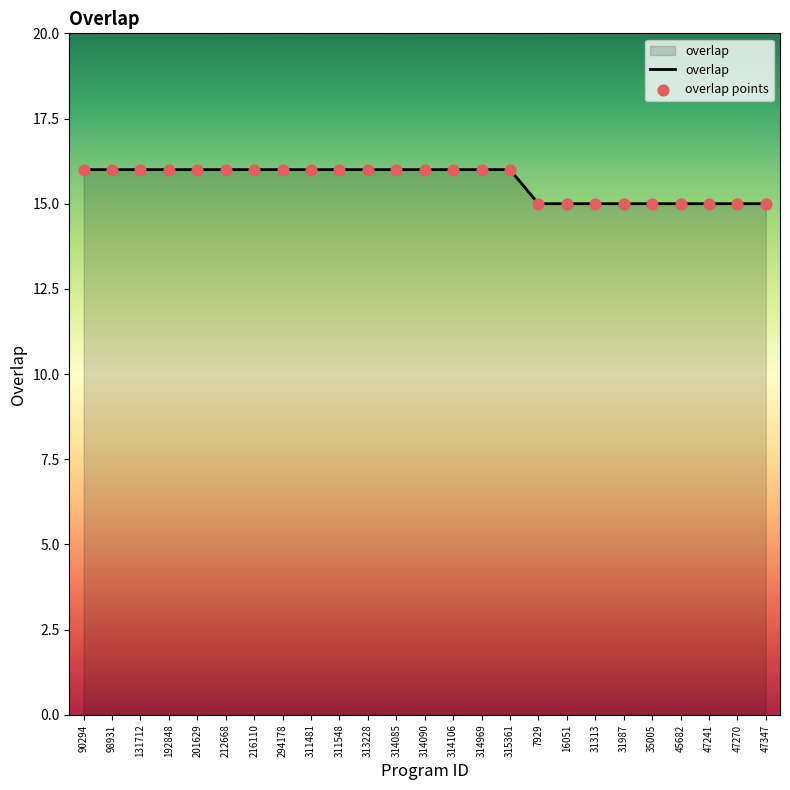

What is the ratio of the value at 47270 to the value at 314106?

0.9